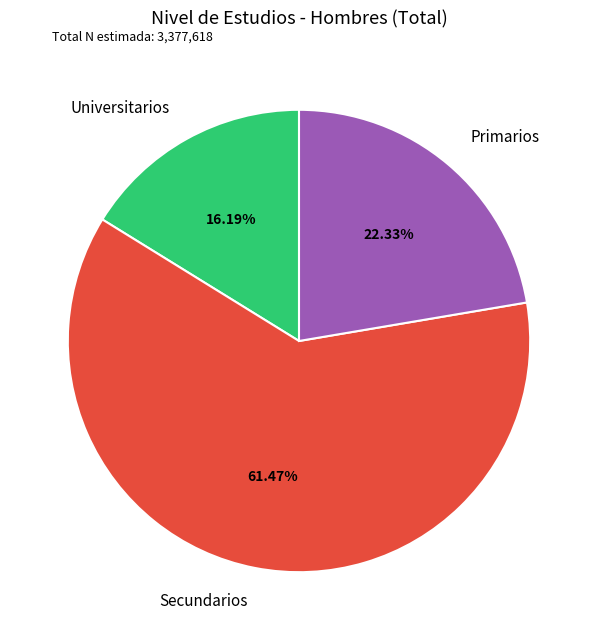

Which has a higher value, Primarios or Secundarios?

Secundarios